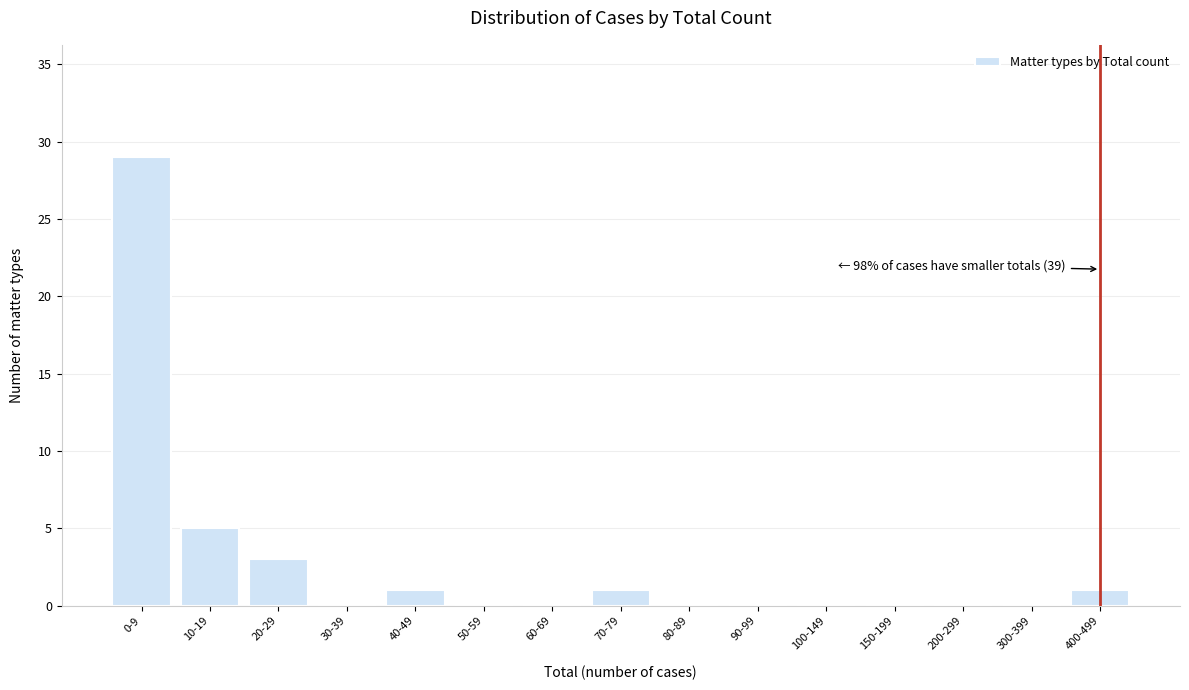

Reading right to left, extract all data points from this chart.

400-499=1	300-399=0	200-299=0	150-199=0	100-149=0	90-99=0	80-89=0	70-79=1	60-69=0	50-59=0	40-49=1	30-39=0	20-29=3	10-19=5	0-9=29